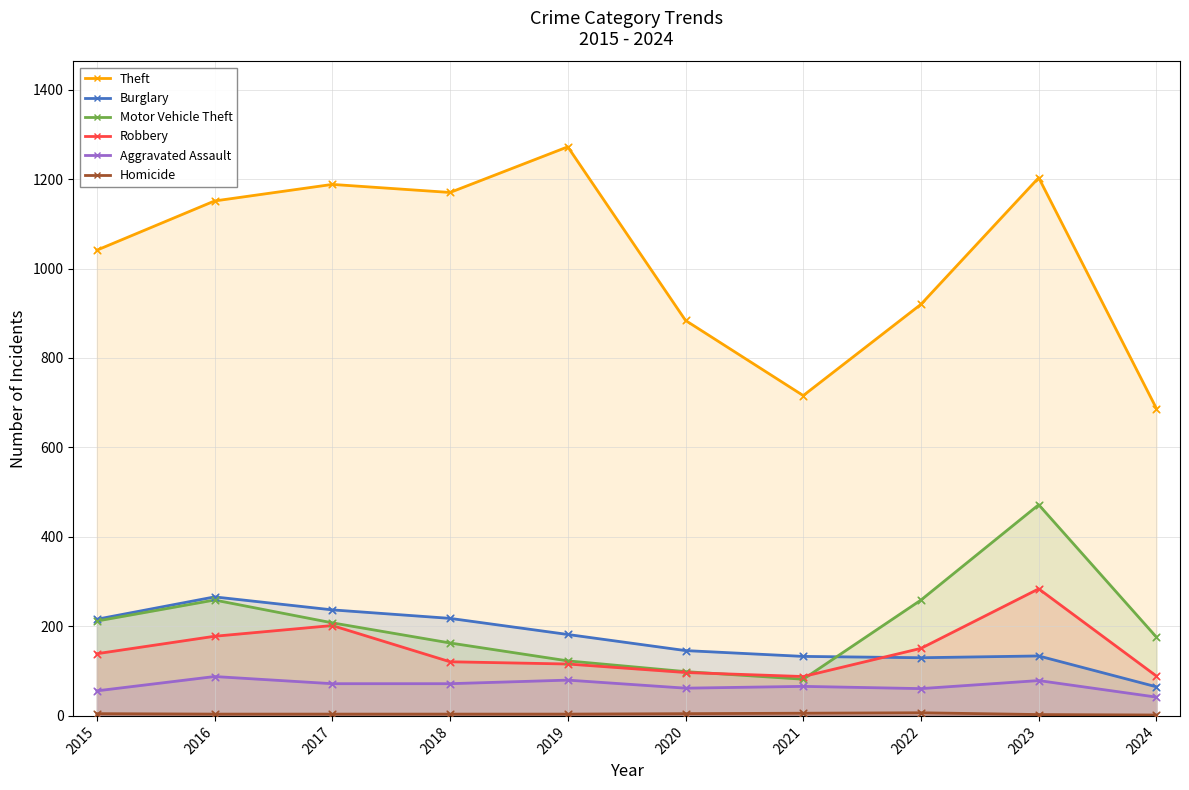

Which series contains the lowest Y value?

Homicide